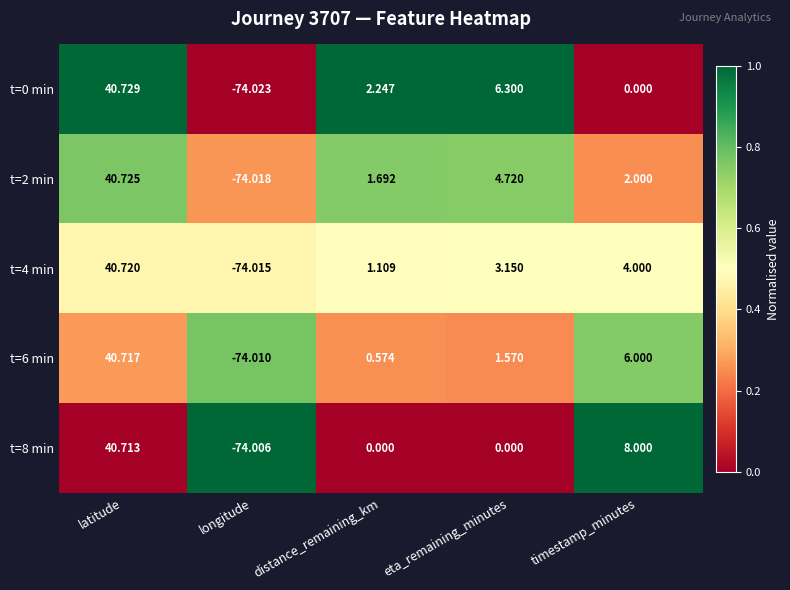

At which label does t=8 min first exceed 0?

latitude